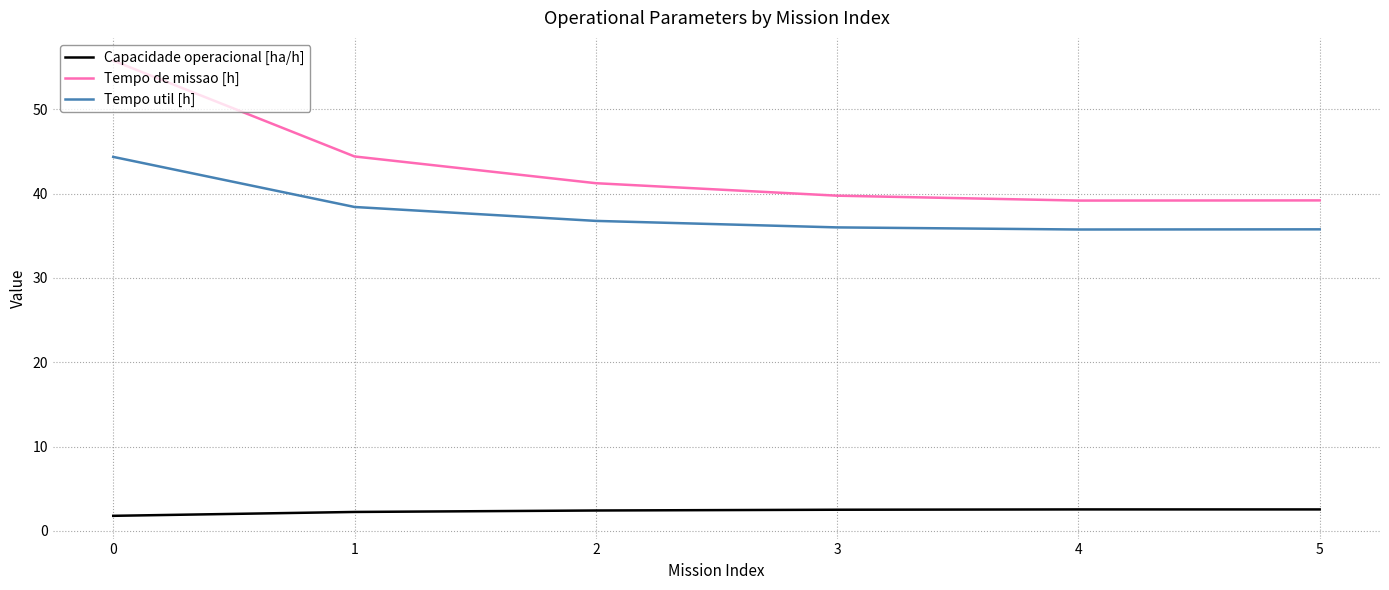

What is the difference between the second highest and second lowest values in the Tempo de missao [h] series?

5.2